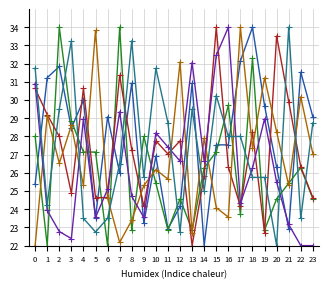

What is the difference between the highest and lowest values at 20?

11.5